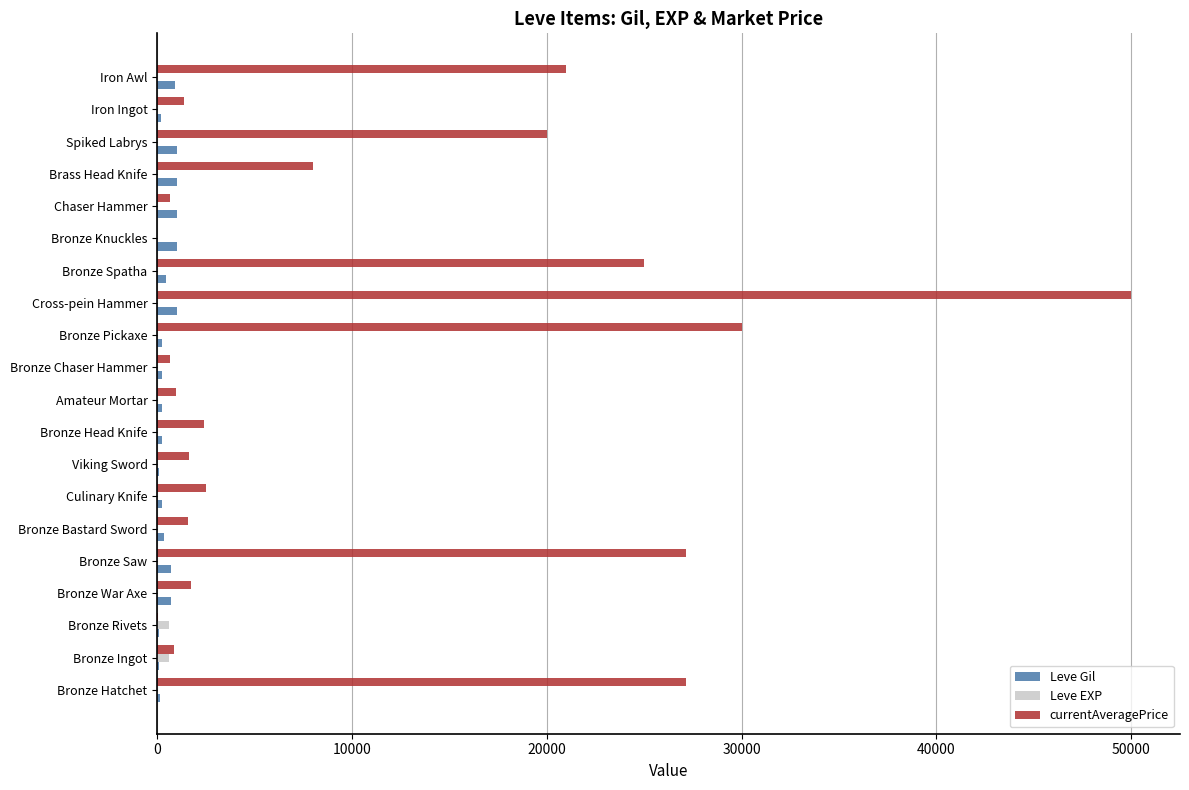

Which series has the largest total across all categories?

currentAveragePrice